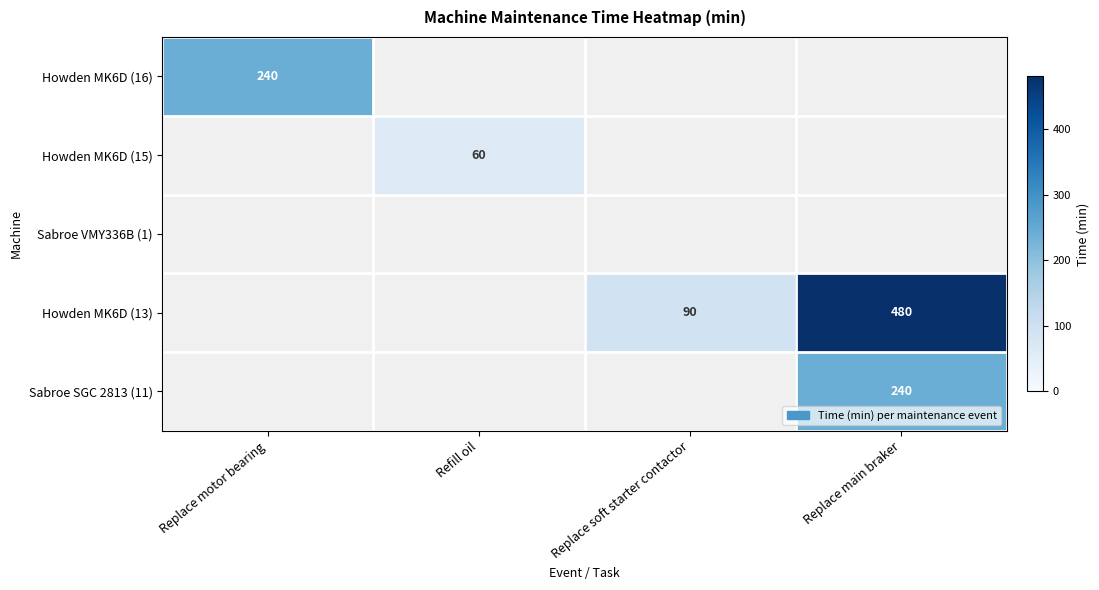

Is the value of Howden MK6D (16) at Replace motor bearing greater than the value of Howden MK6D (13) at Replace main braker?

No